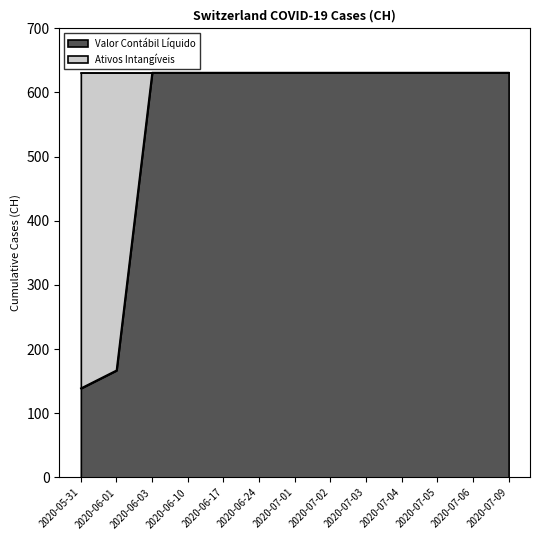

How many lines are shown in the chart?

1